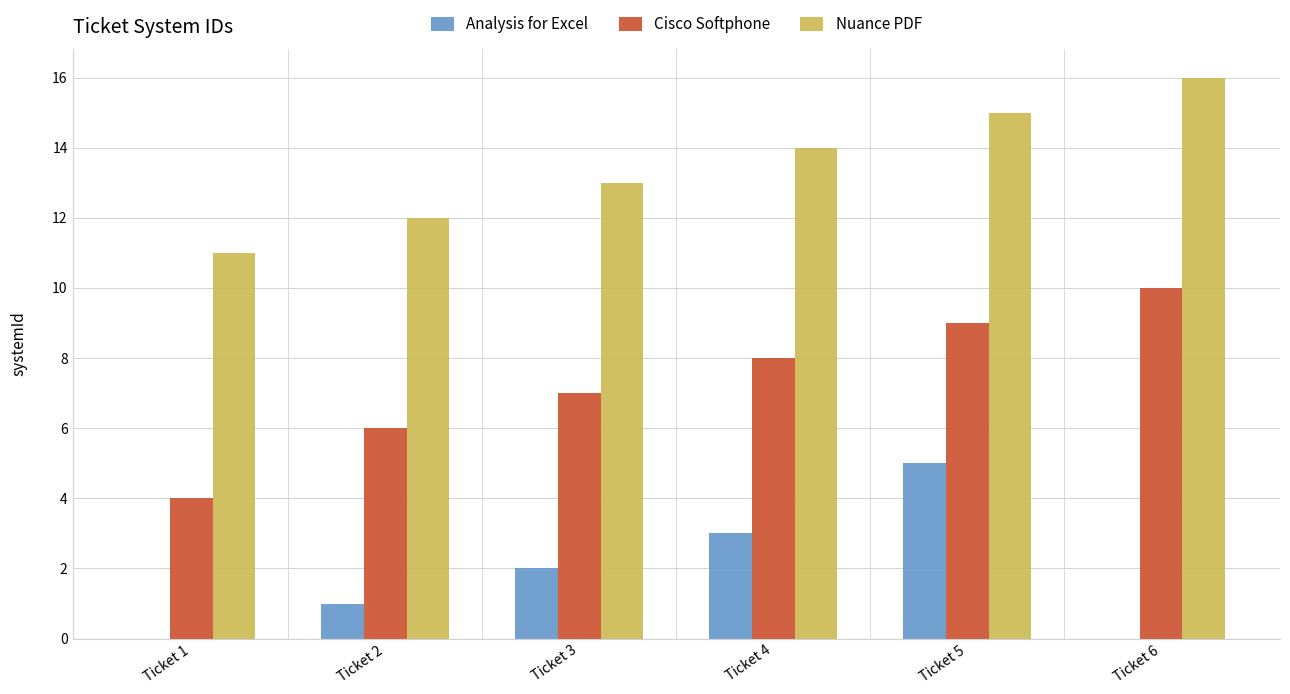

What is the sum of all Nuance PDF values?

81